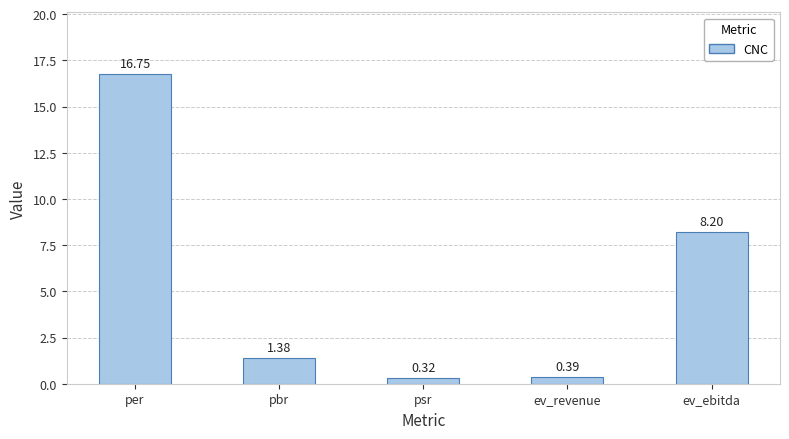

What is the average value?

5.4